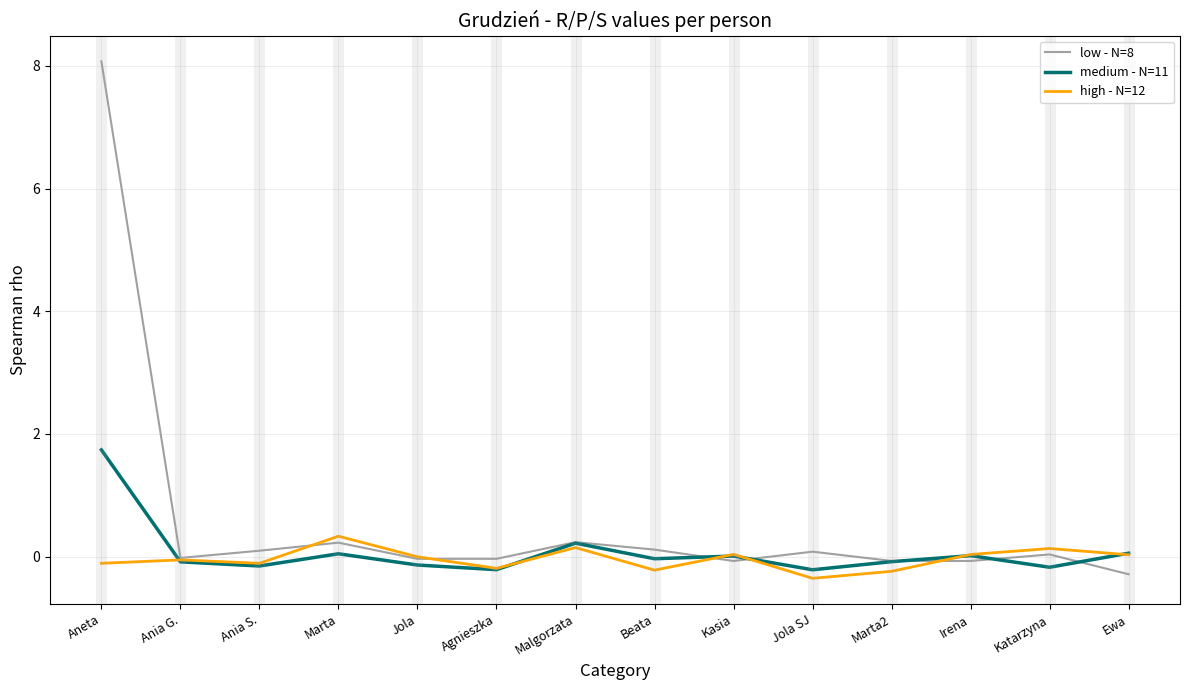

What position from the right is Marta2?

4